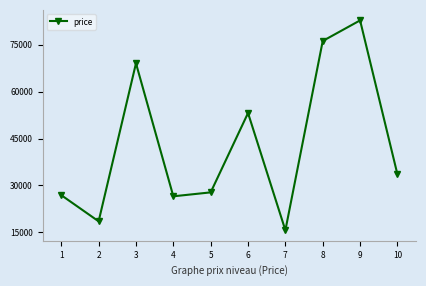

What is the sum of all values?

430174